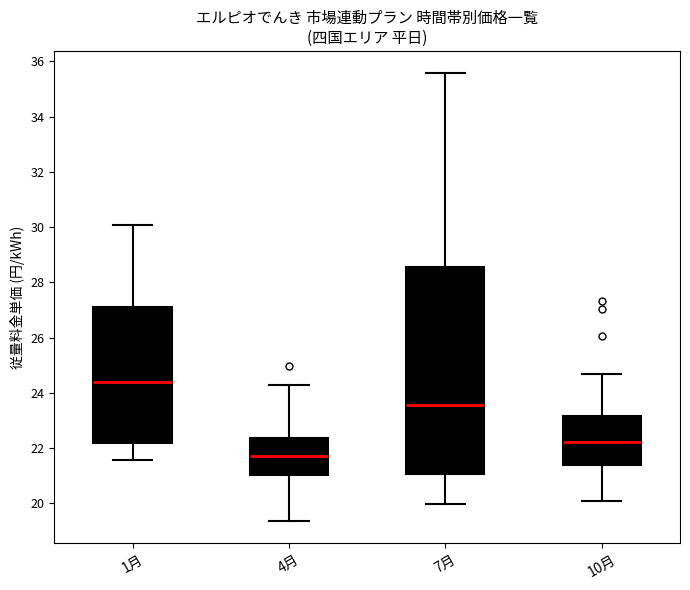

Reading left to right, transcribe this box plot: for each box, give where its median line is, the range the box spans, and where its two whiskers end, as read against the y-axis. The values are not printed on the chart, so give them approximately, as read against the axis.

1月: median 24.4, box 22.2 to 27.2, whiskers 21.6 to 30.0
4月: median 21.8, box 21.0 to 22.4, whiskers 19.4 to 24.4
7月: median 23.6, box 21.0 to 28.6, whiskers 20.0 to 35.6
10月: median 22.2, box 21.4 to 23.2, whiskers 20.0 to 24.6